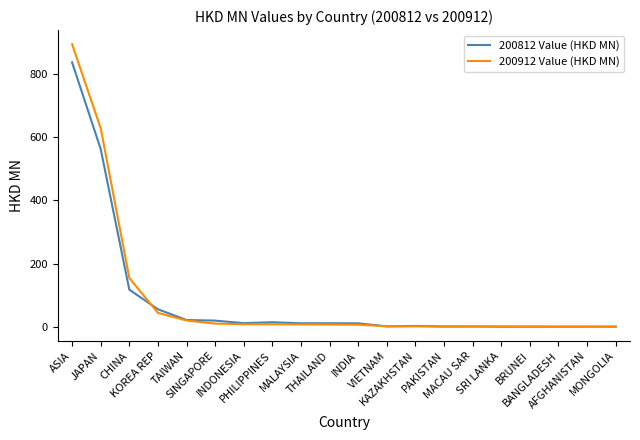

What is the maximum value for 200812 Value (HKD MN)?

837.1